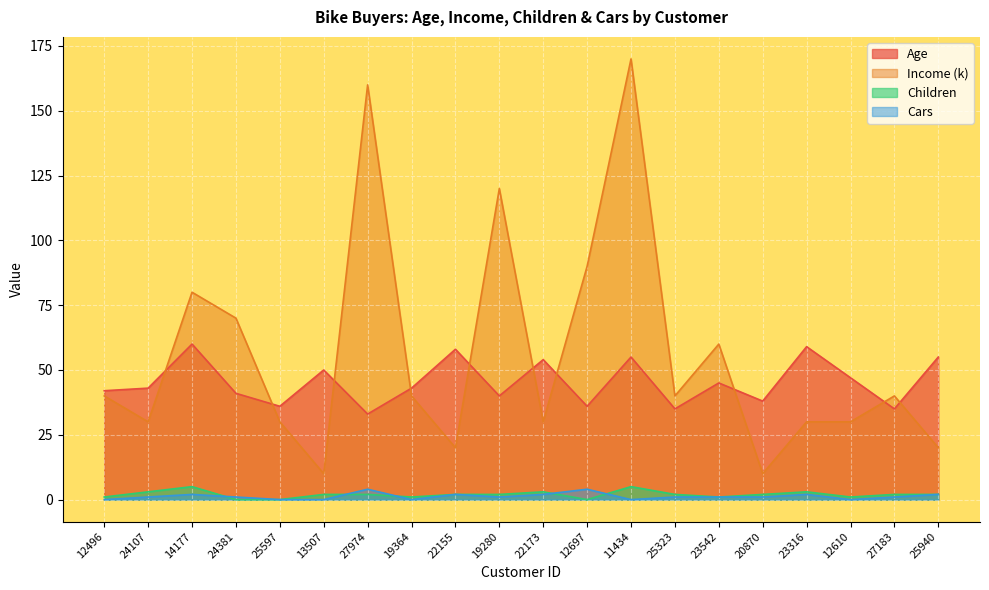

True or false: Income and Children intersect in this chart.

False